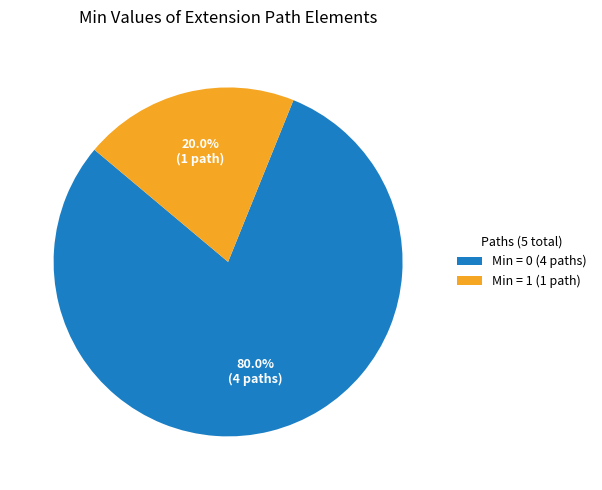

Which category accounts for the majority?

Min = 0 (4 paths)